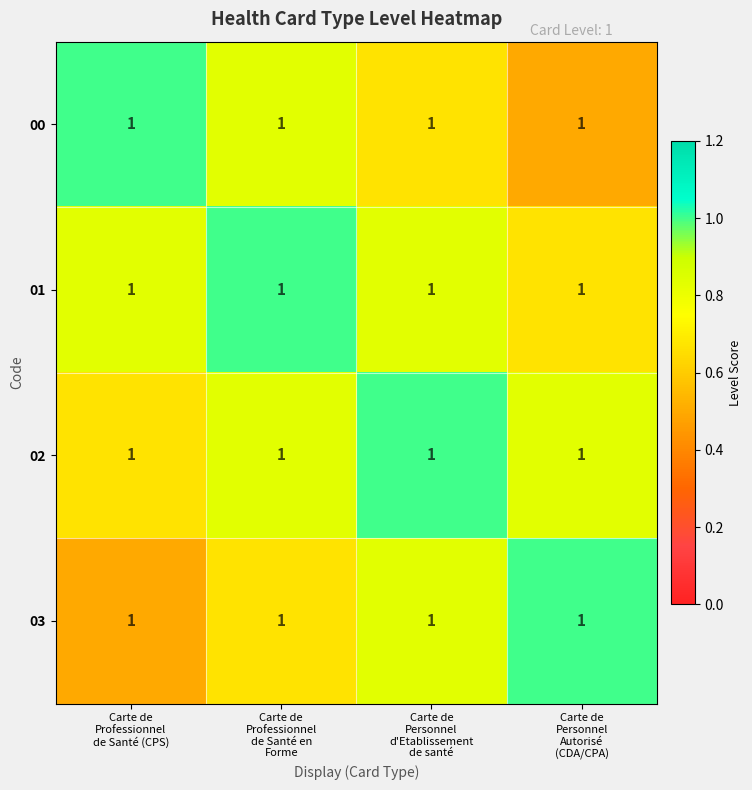

What is the difference between the 02 values at Carte de Professionnel de Santé (CPS) and Carte de Personnel Autorisé (CDA/CPA)?

0.2